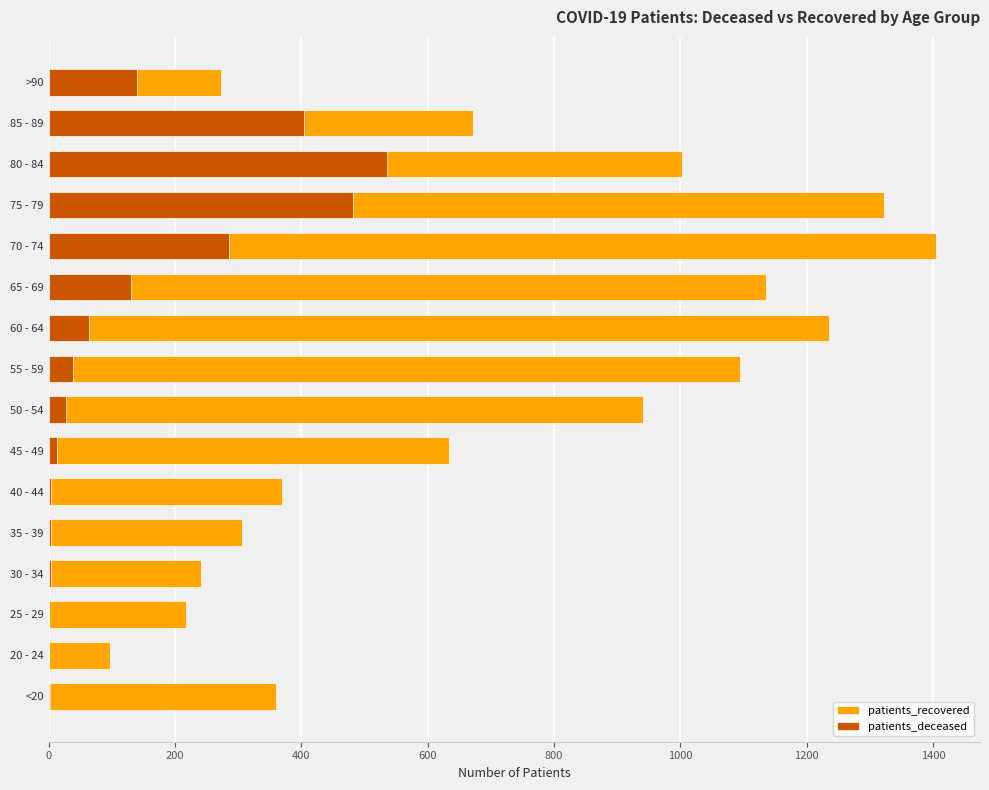

How many groups of bars are there?

16